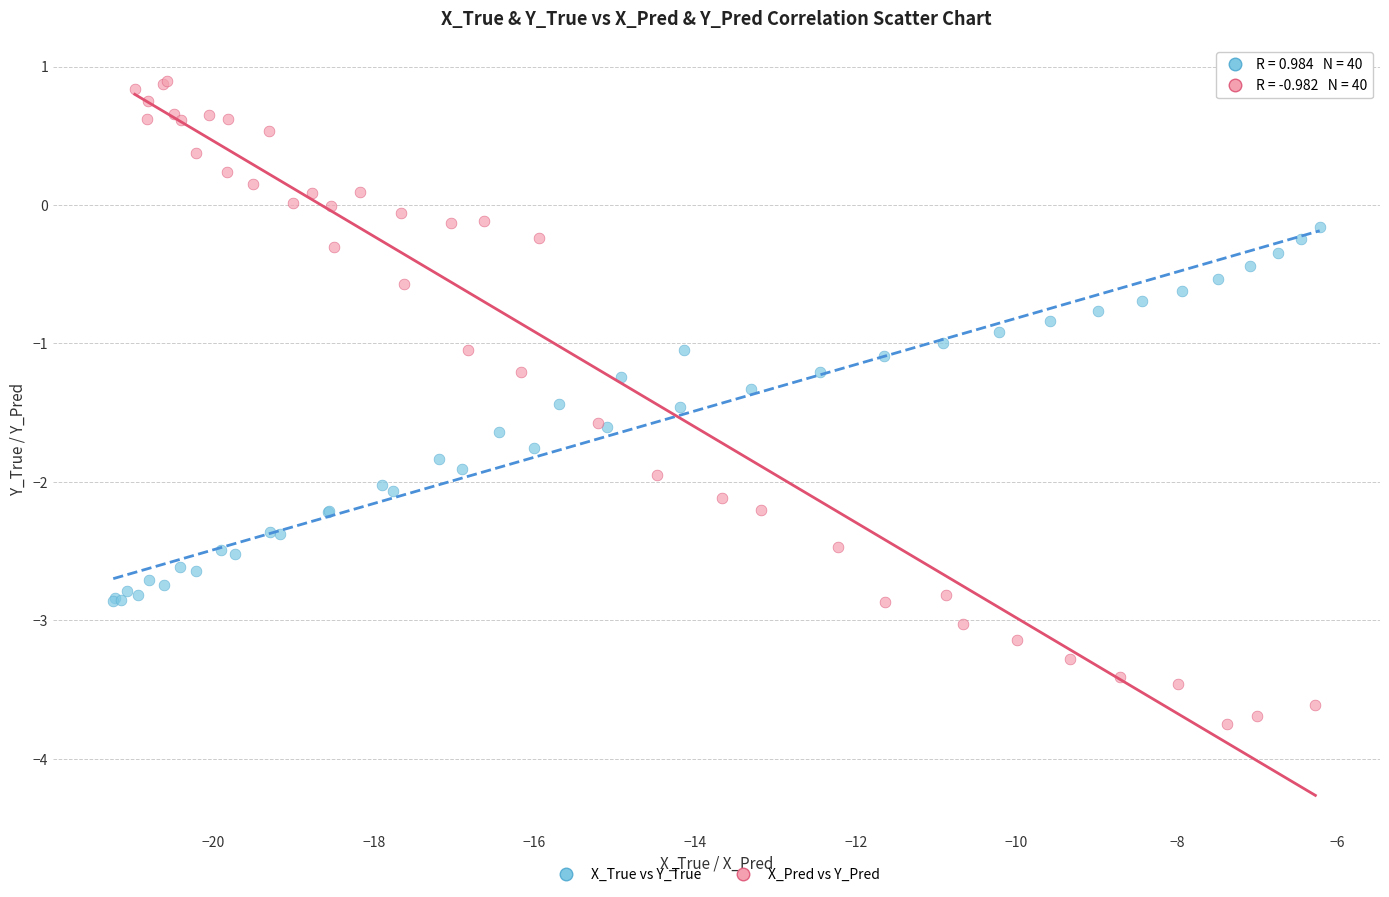

Which series has the largest Y range (max minus min)?

X_Pred vs Y_Pred